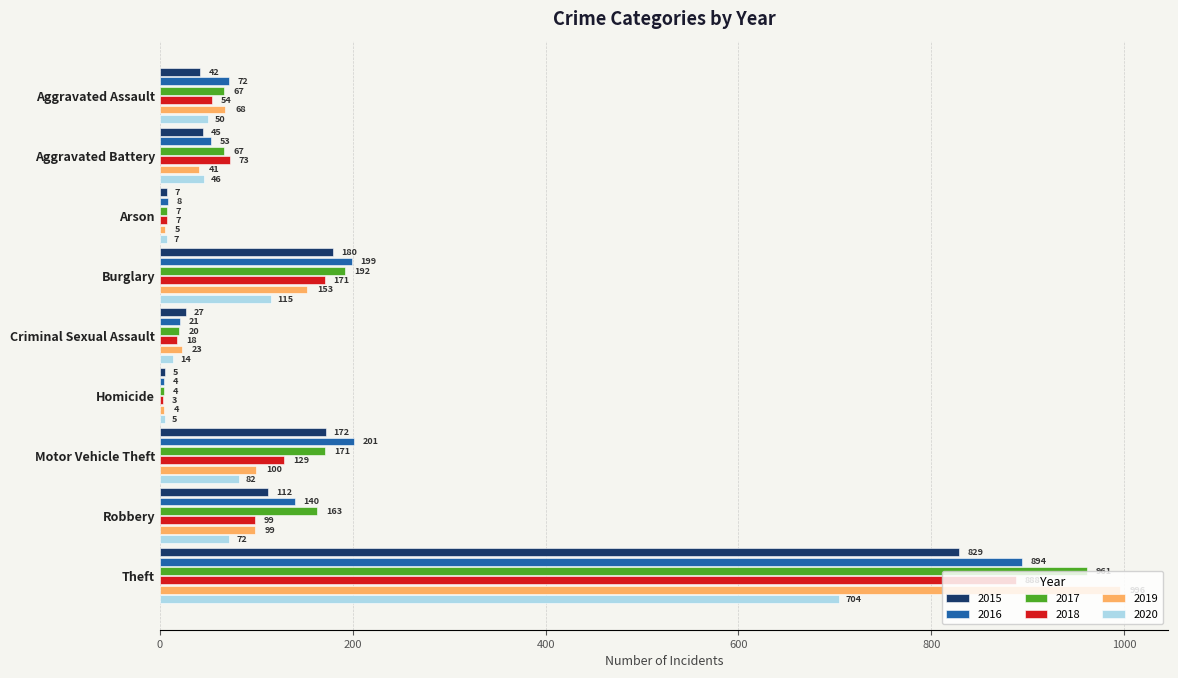

At which category is the sum across all series the highest?

Theft